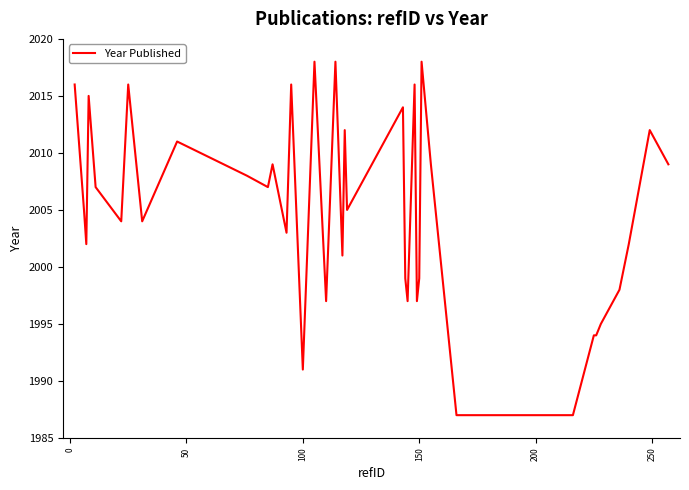

What is the minimum value shown in the chart?

1987